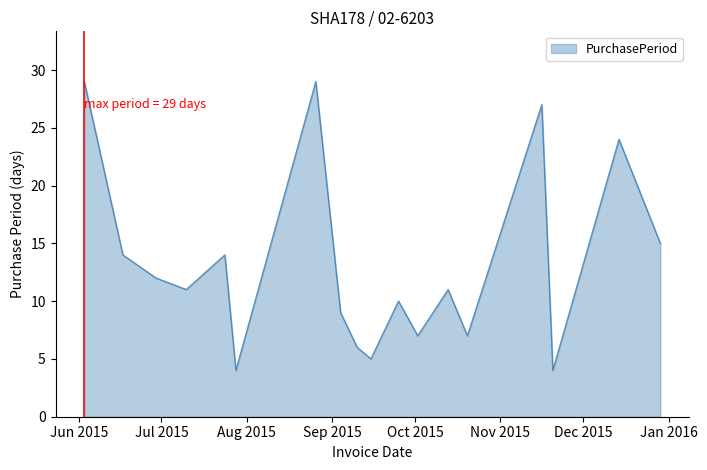

What is the difference between the maximum and minimum values?

25